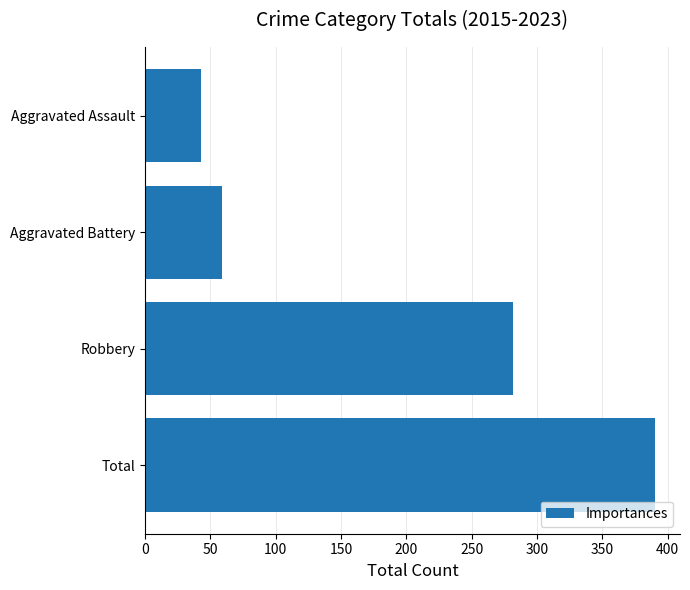

Reading bottom to top, transcribe all the data shown in this chart.

390	282	59	43